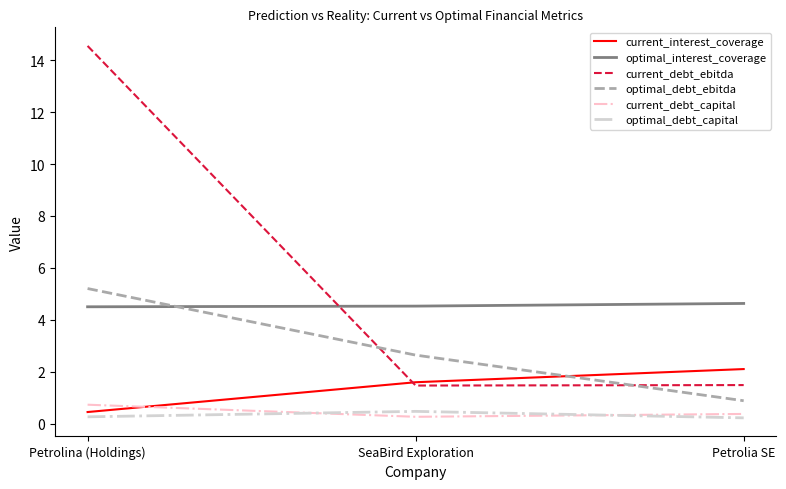

The current_interest_coverage series shows 0.9 at SeaBird Exploration. True or false?

False